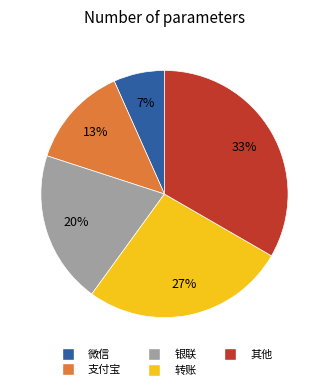

Is it true that 转账 is 27% of the pie?

True